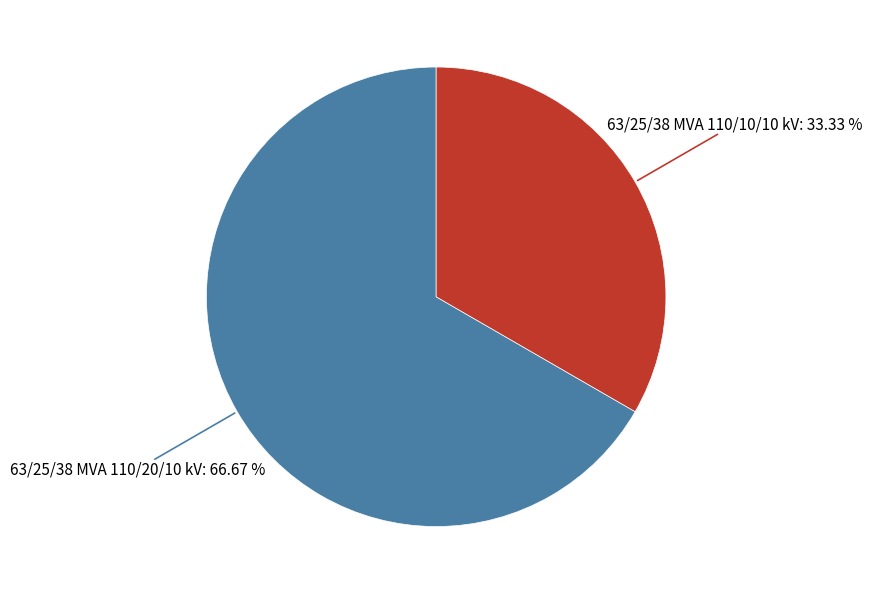

Count the number of slices in the pie.

2